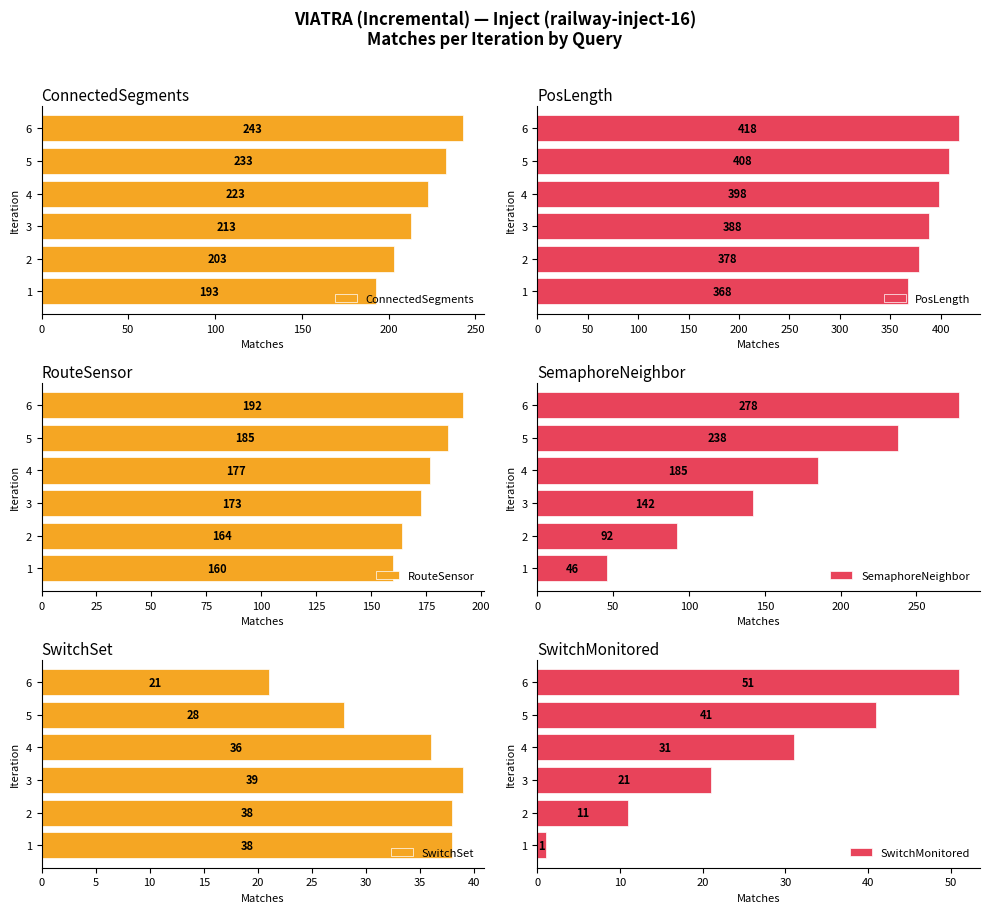

What is the value of the SwitchMonitored bar at the 4th from the left?

31